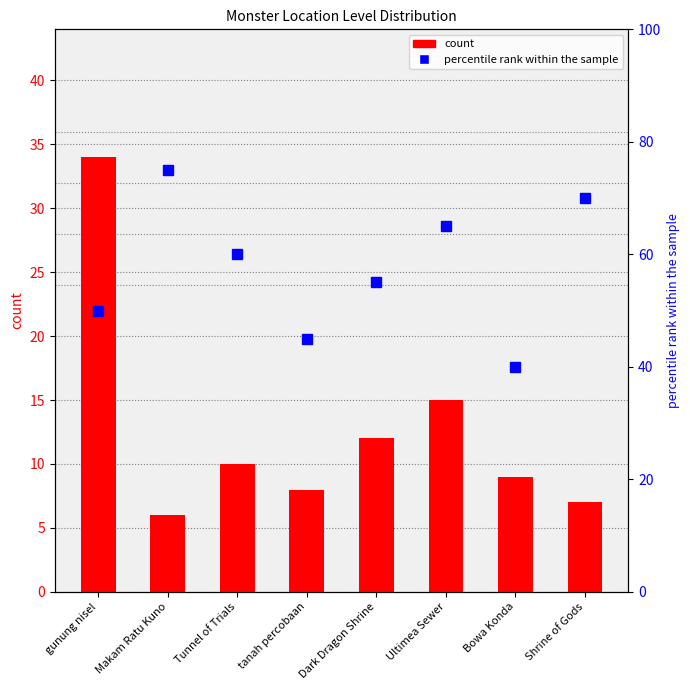

Rank the series by their average value, from highest to lowest.

percentile rank within the sample, count